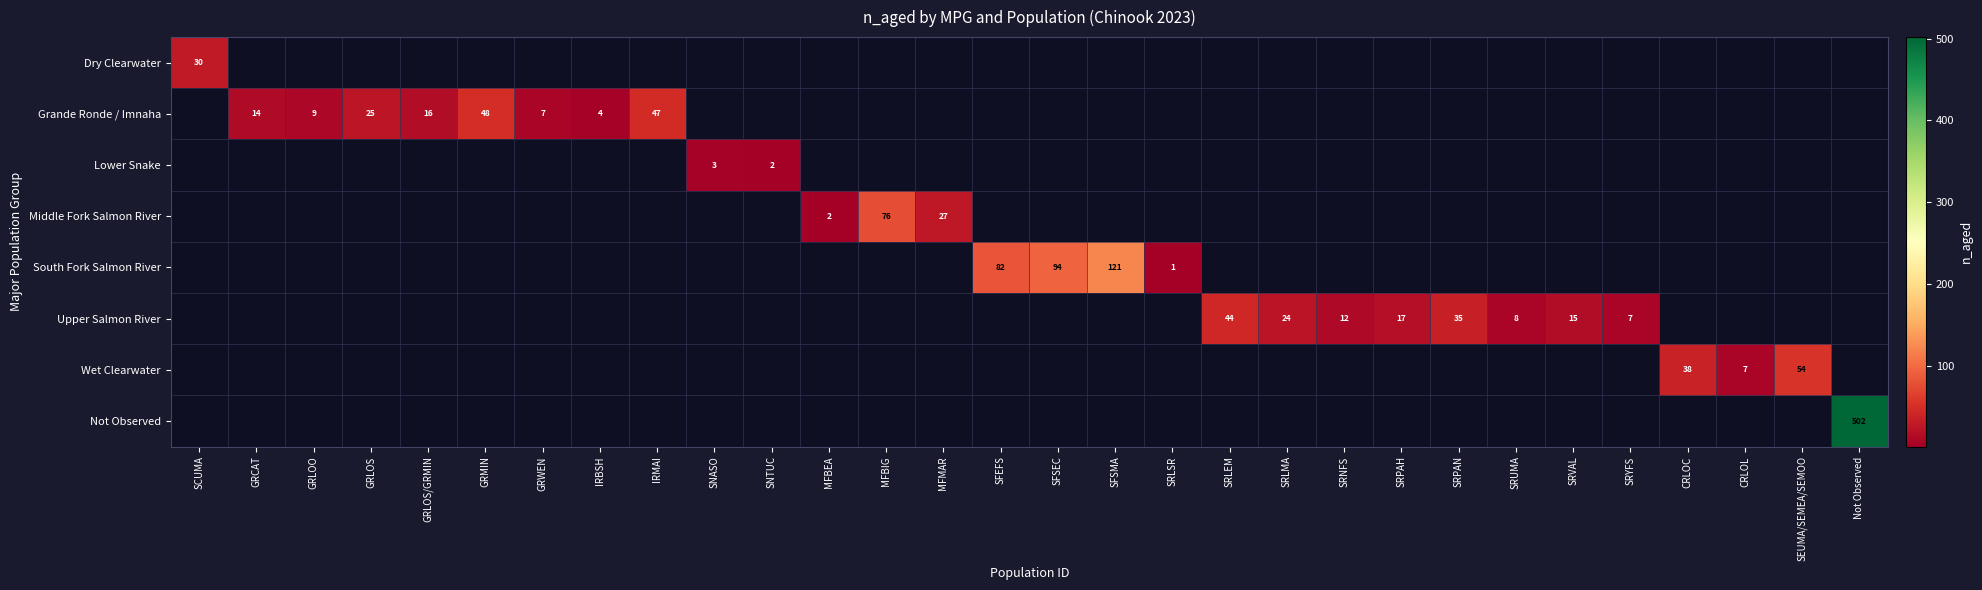

True or false: Lower Snake has a value of 0 at MFBEA.

True